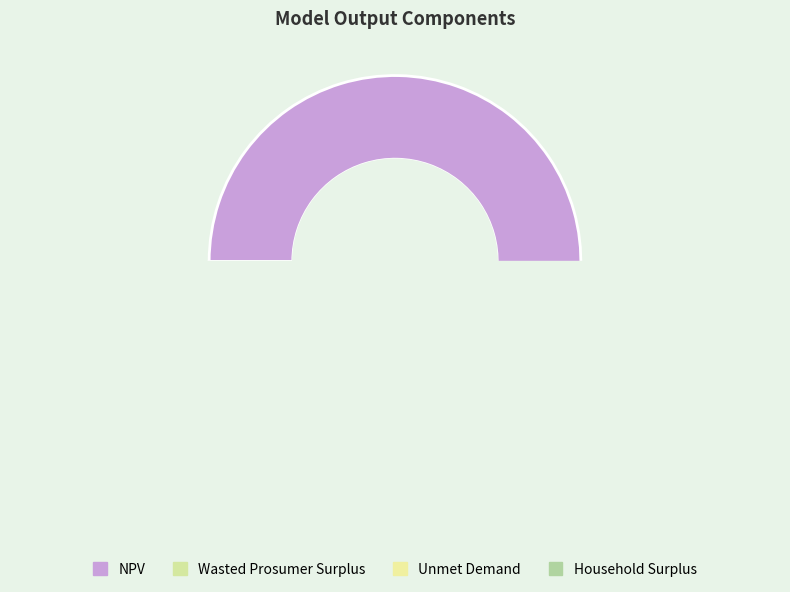

Rank the categories by value from lowest to highest.

Unmet Demand, Household Surplus, Wasted Prosumer Surplus, NPV